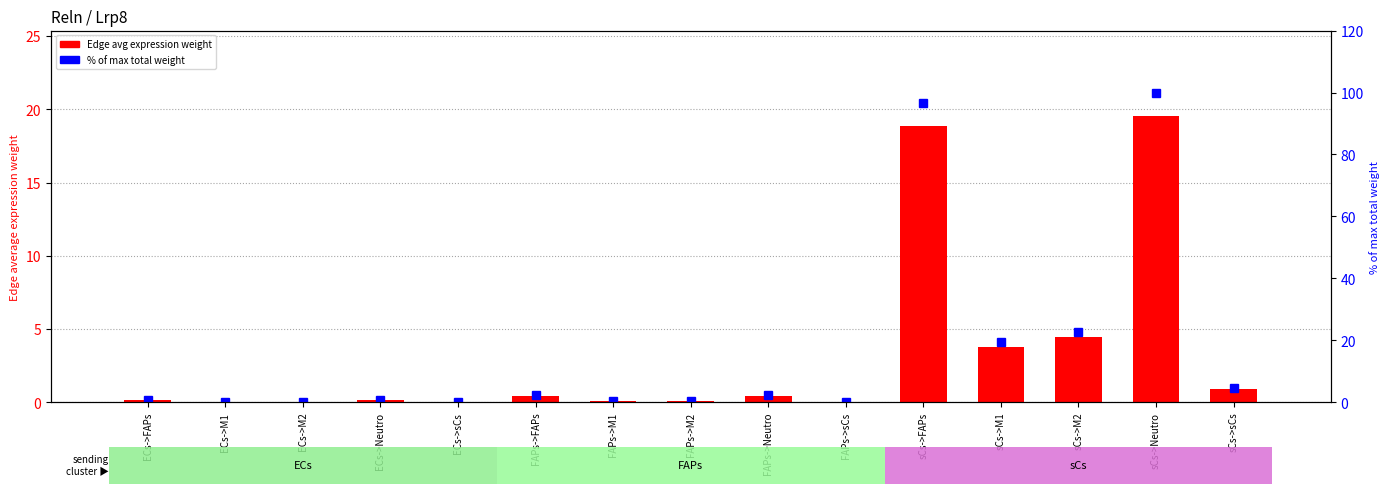

Reading right to left, transcribe all the data shown in this chart.

Edge avg expression weight: 0.9	19.5	4.4	3.8	18.8	0.0	0.4	0.1	0.1	0.4	0.0	0.1	0.0	0.0	0.1
% of max total weight: 4.5	100.0	22.7	19.3	96.5	0.1	2.3	0.5	0.4	2.2	0.0	0.6	0.1	0.1	0.6